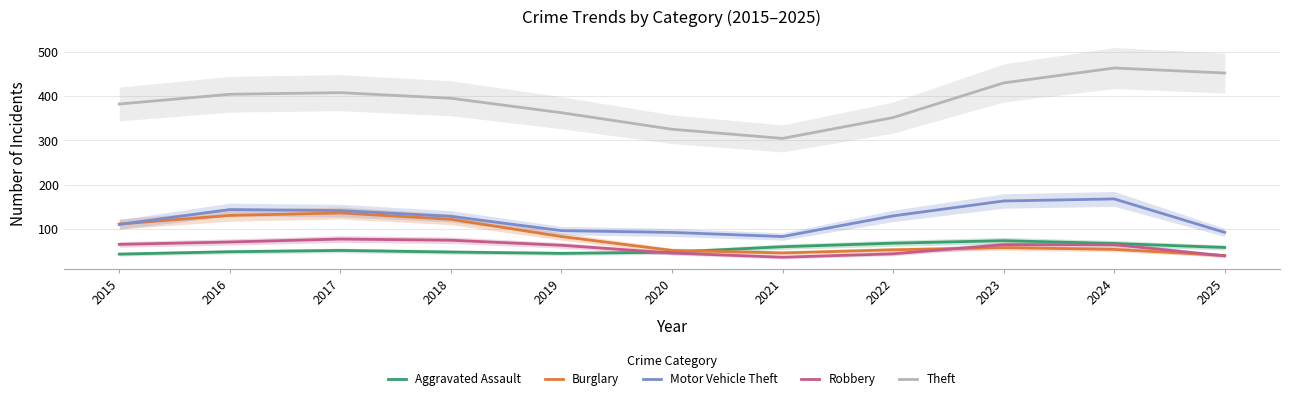

Where is the first local minimum for Aggravated Assault?

2019